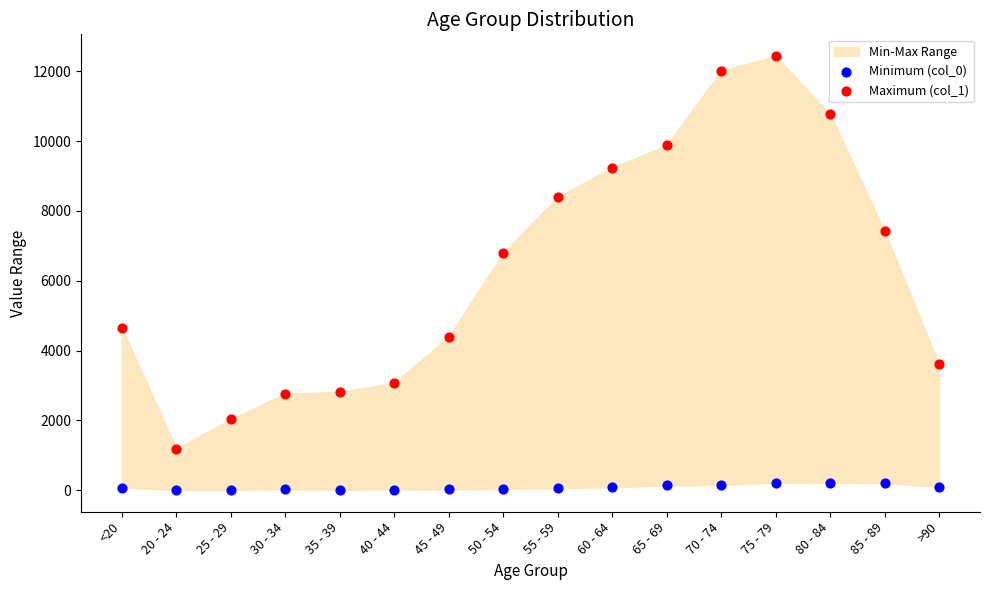

Across all series, what Y value is closest to 6219?

6803